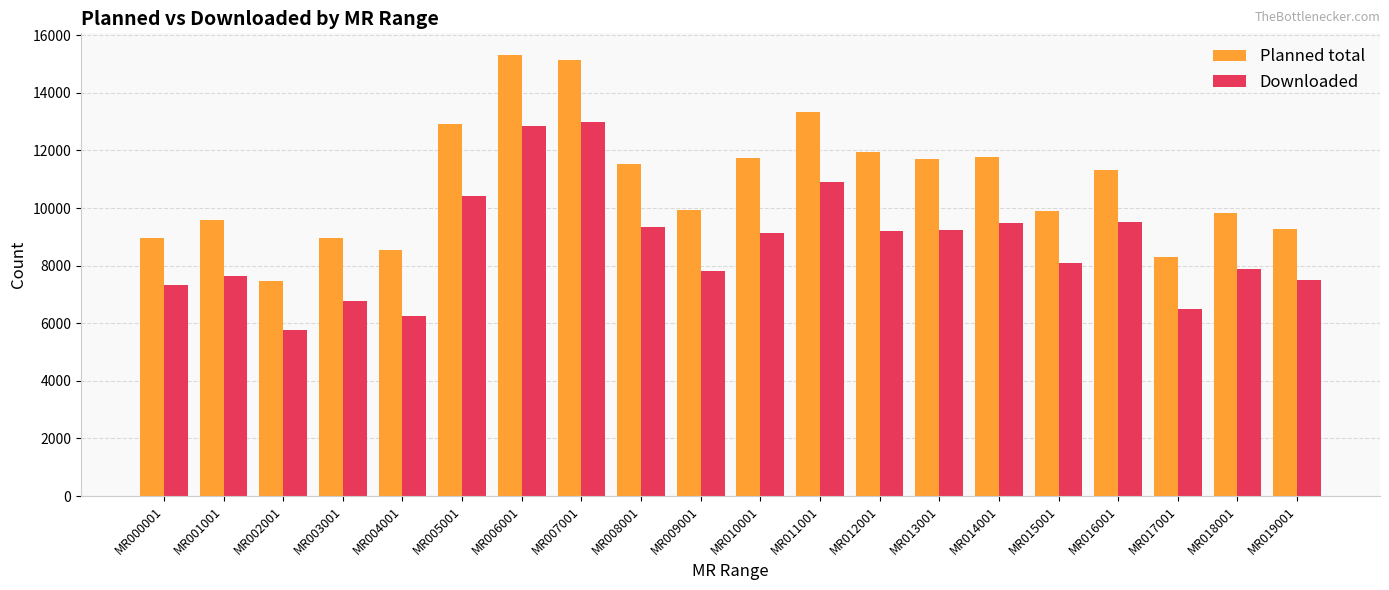

How many data points does each series have?

20